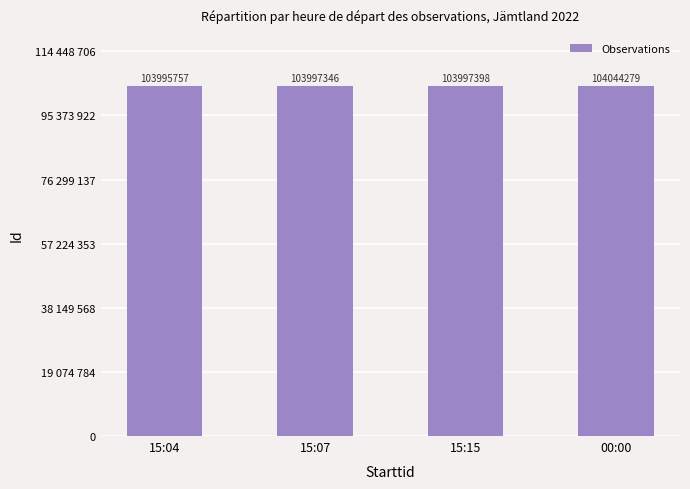

Reading left to right, what are all the values shown in this chart?

15:04=103995757	15:07=103997346	15:15=103997398	00:00=104044279